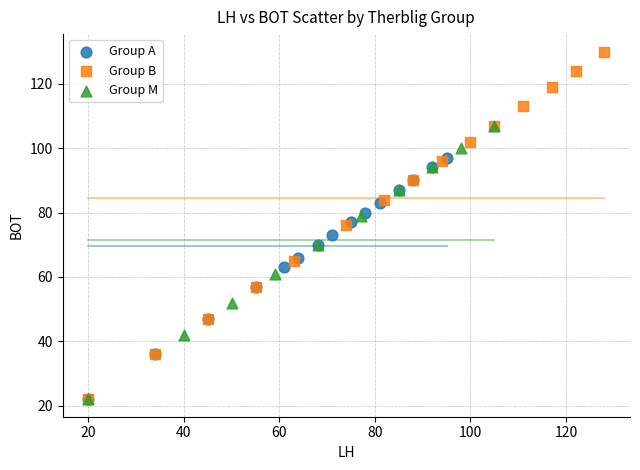

Which series has the widest spread of Y values?

Group B